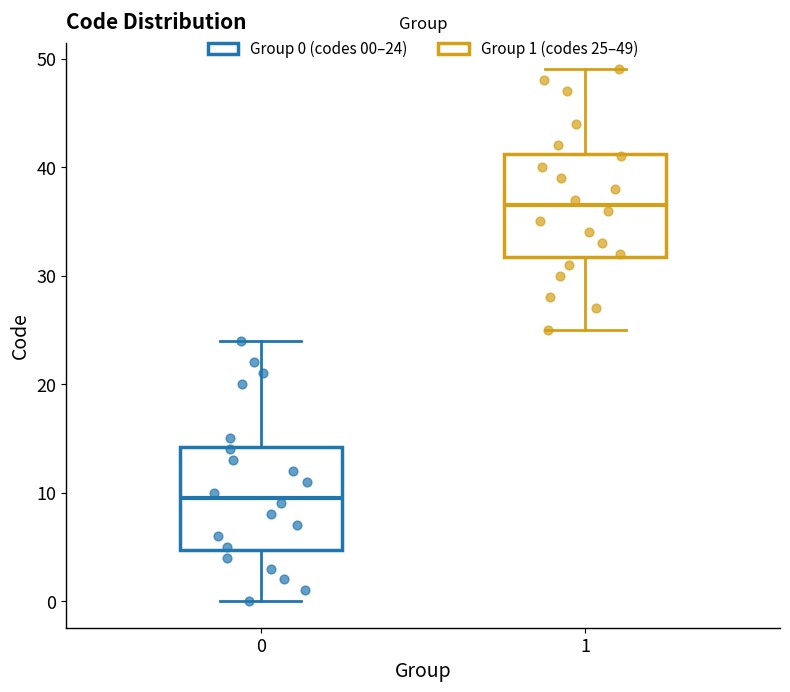

Reading left to right, read every box against the y-axis: the position of its median line, the range the box covers, and the ends of its whiskers. The values are not printed on the chart, so give them approximately, as read against the axis.

0: median 10, box 5 to 14, whiskers 0 to 24
1: median 37, box 32 to 41, whiskers 25 to 49